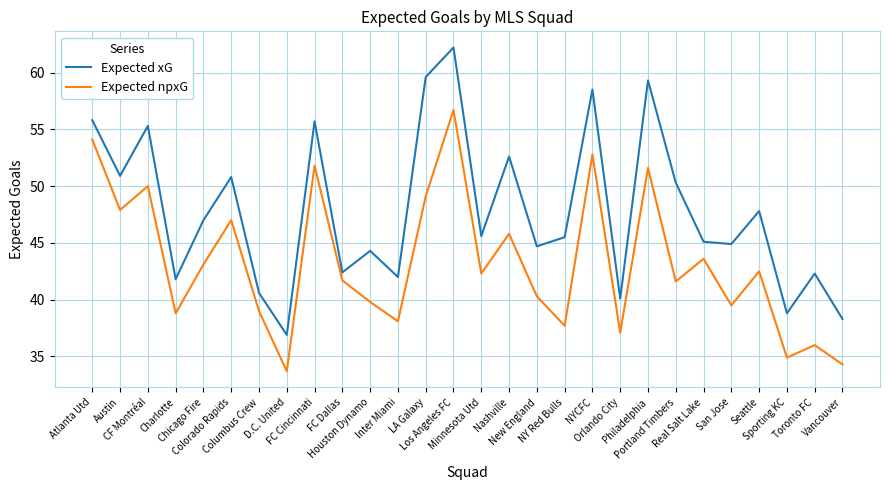

Rank the series by their maximum value, from lowest to highest.

Expected npxG, Expected xG